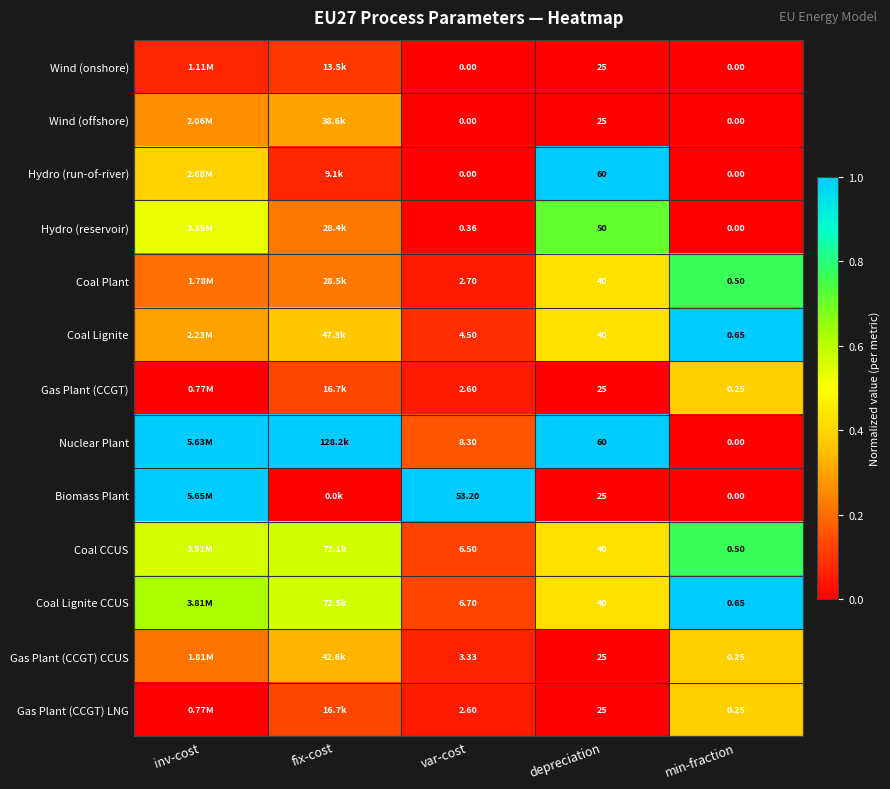

Is the value of Coal Lignite CCUS at min-fraction greater than the value of Wind (offshore) at min-fraction?

Yes